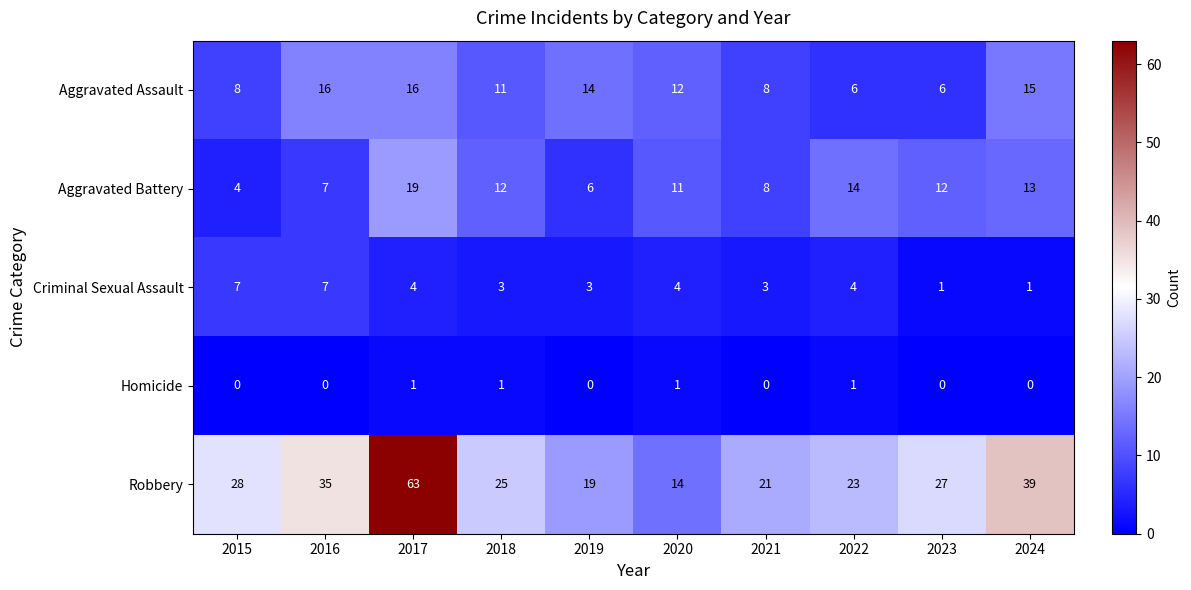

List the series in order of their peak value, lowest first.

Homicide, Criminal Sexual Assault, Aggravated Assault, Aggravated Battery, Robbery